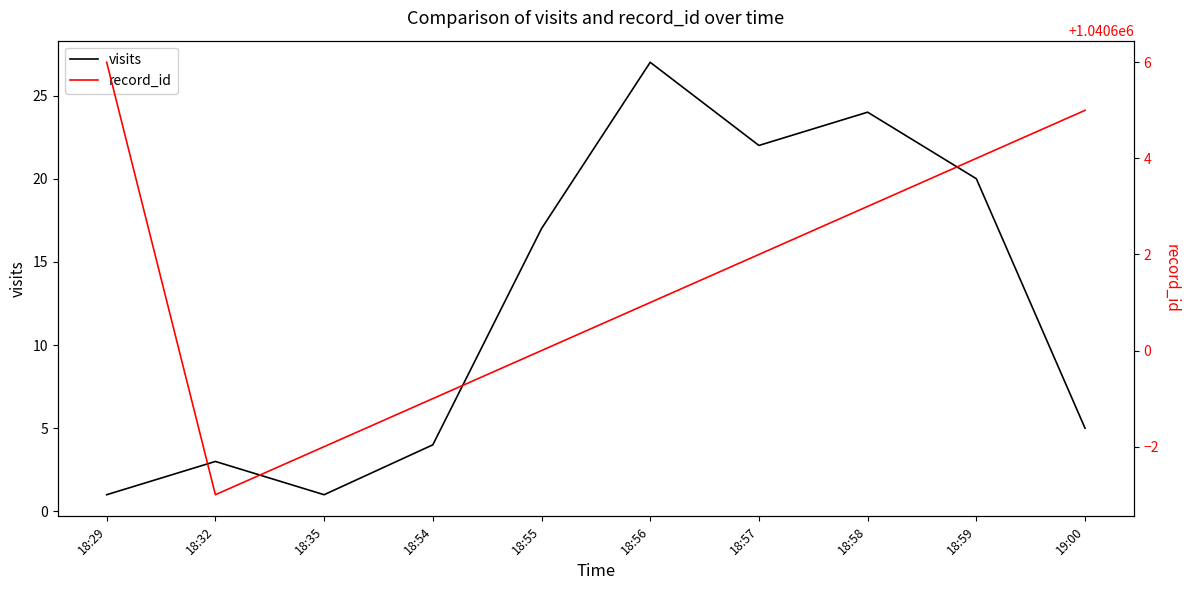

At which category does visits reach its first local peak?

18:32